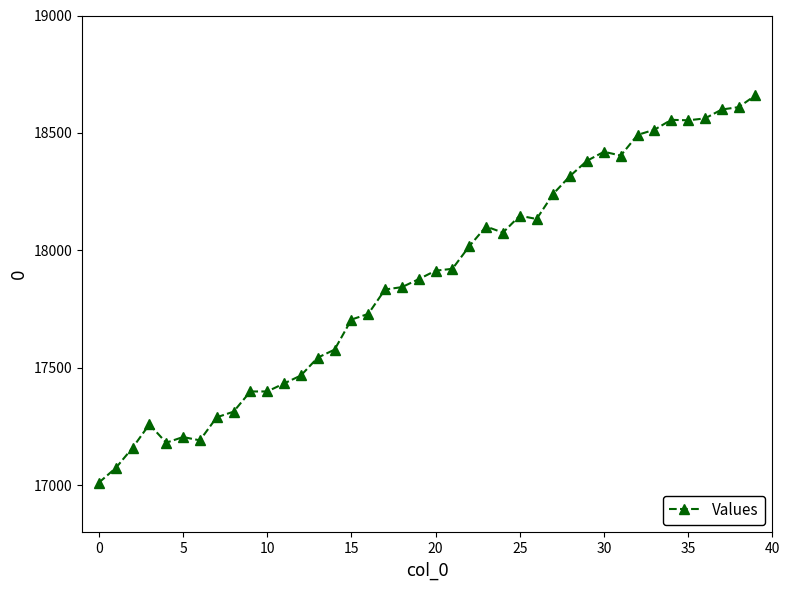

What is the value of the 40th point from the left?

18660